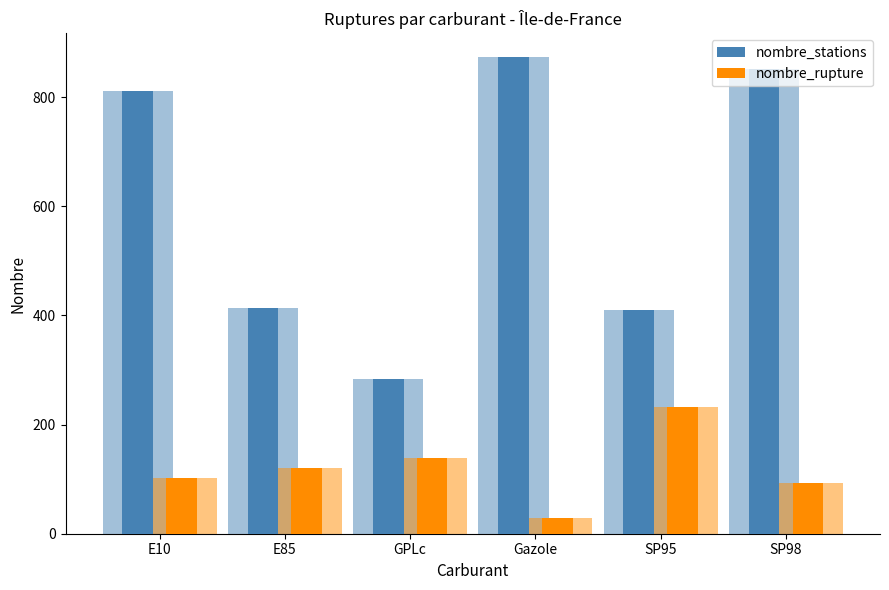

What is the label of the 4th bar from the right?

GPLc